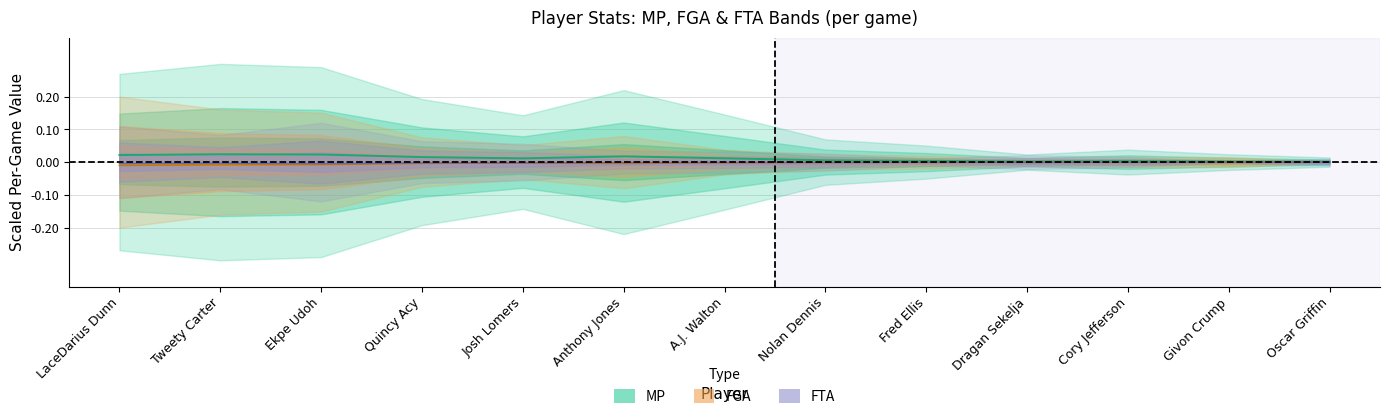

Rank the series by their maximum value, from lowest to highest.

FGA, FTA, MP